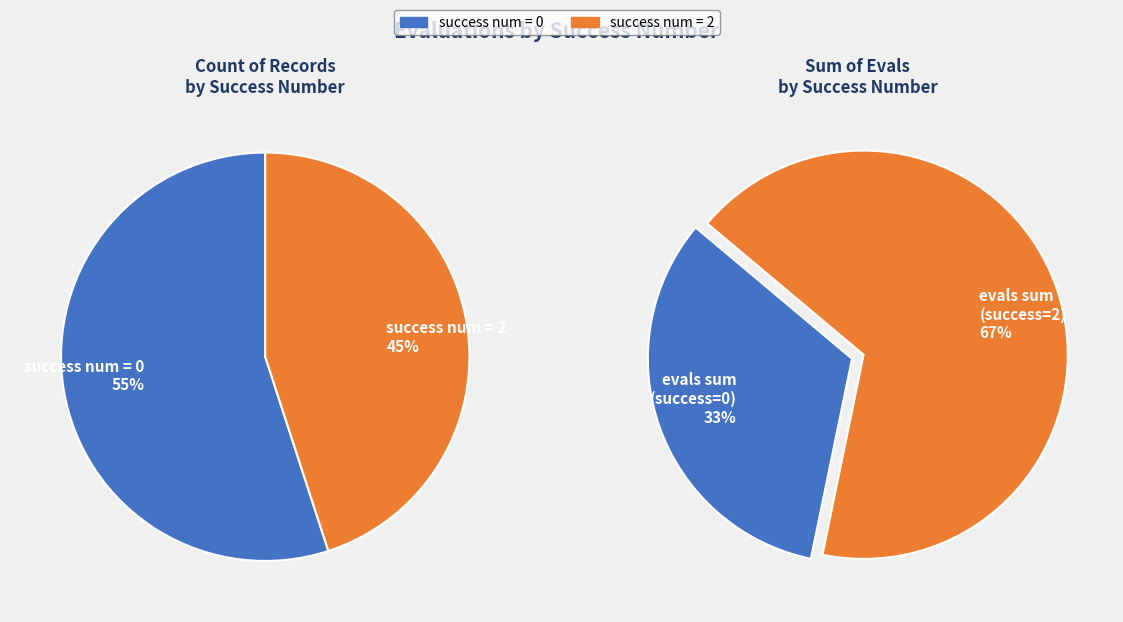

Is the sum of 7 and 17 greater than half?

No